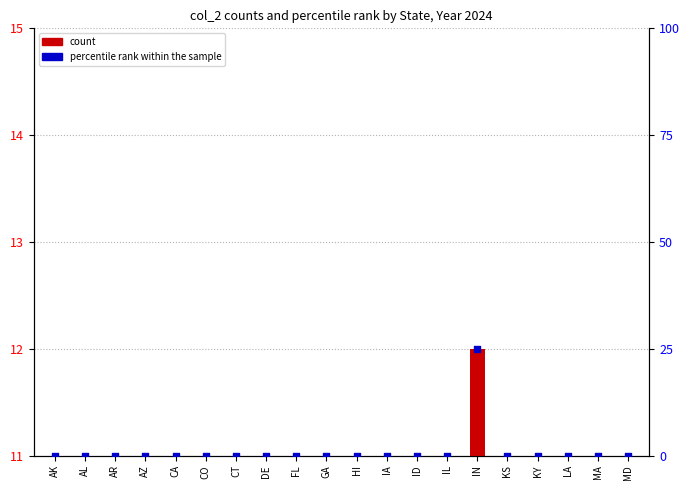

At how many categories does at least one series exceed 21?

1